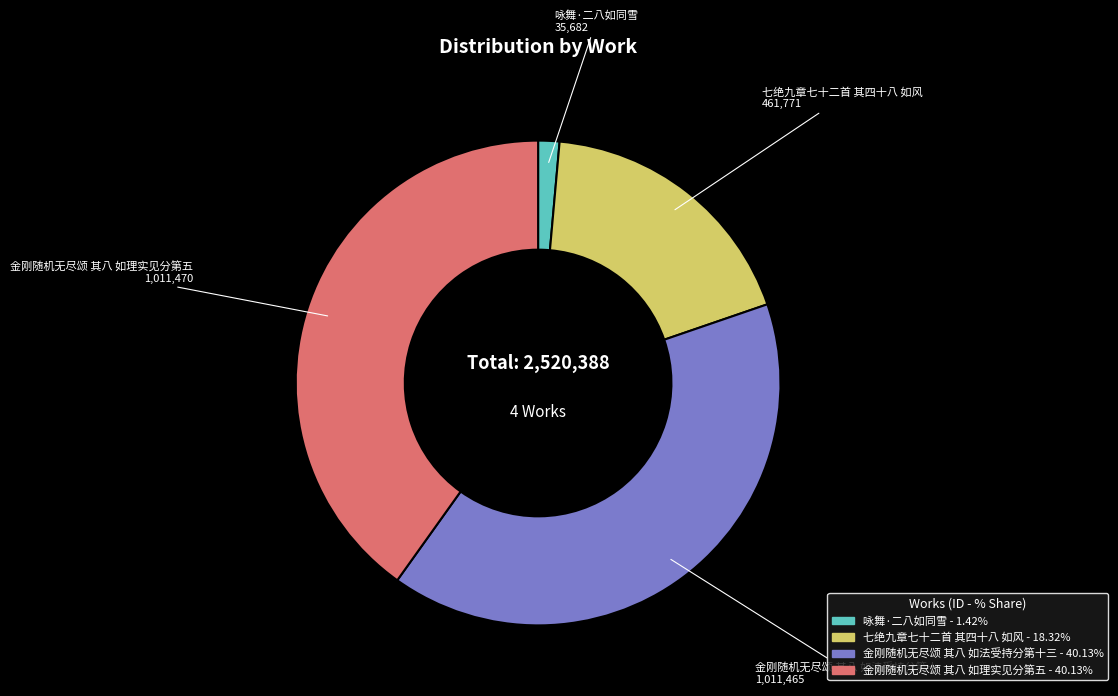

Is there any slice that represents more than half of the pie?

No